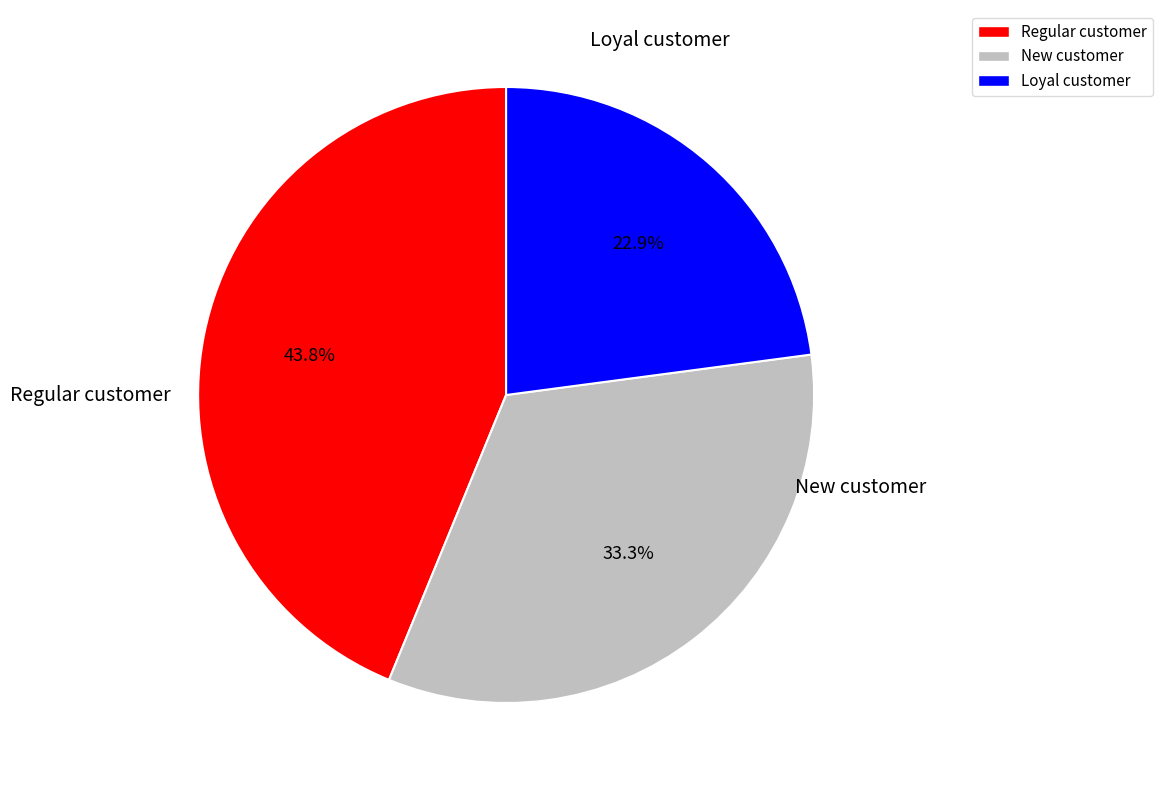

What is the ratio of the value at Loyal customer to the value at New customer?

0.7